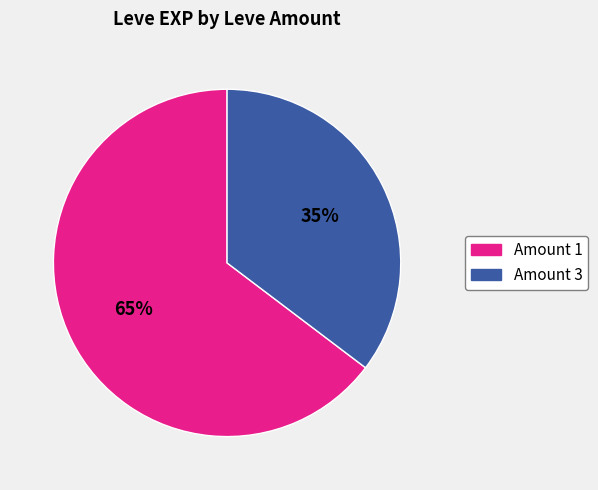

Does any single category account for the majority?

Yes